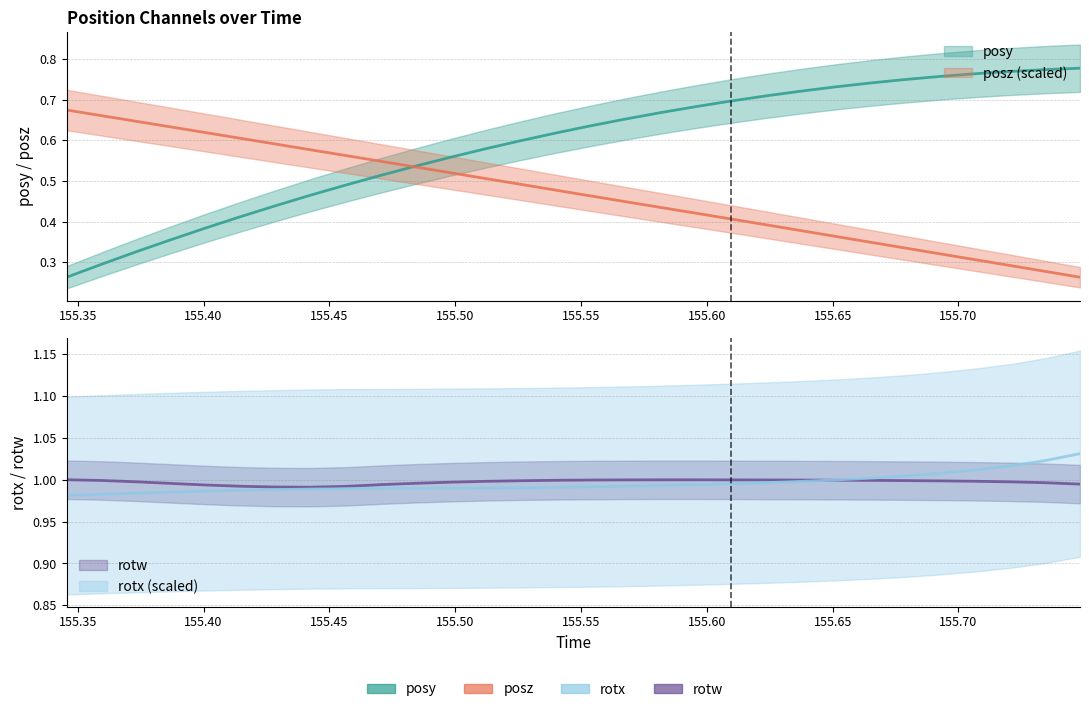

What are all the series names shown in the legend?

posy, posz, rotx, rotw